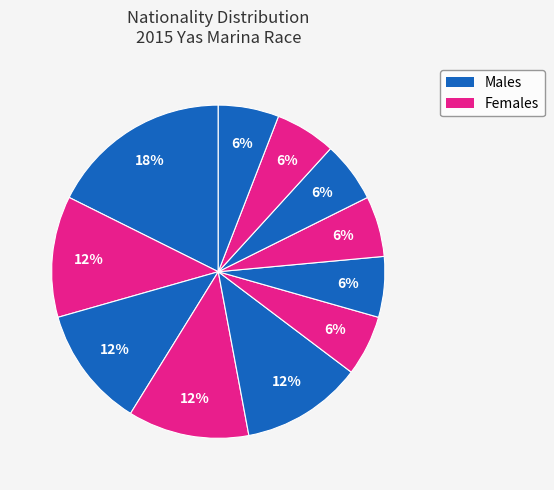

How many segments does this pie chart have?

11